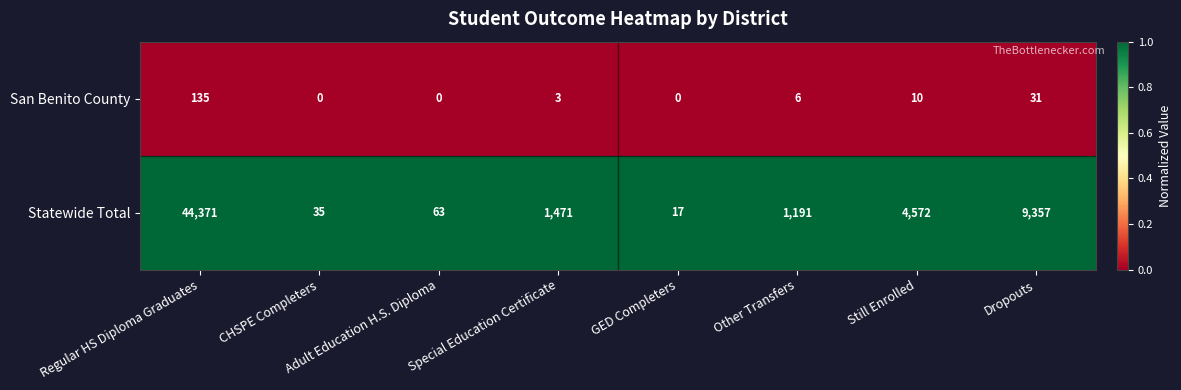

Is it true that San Benito County equals 0 at CHSPE Completers?

True